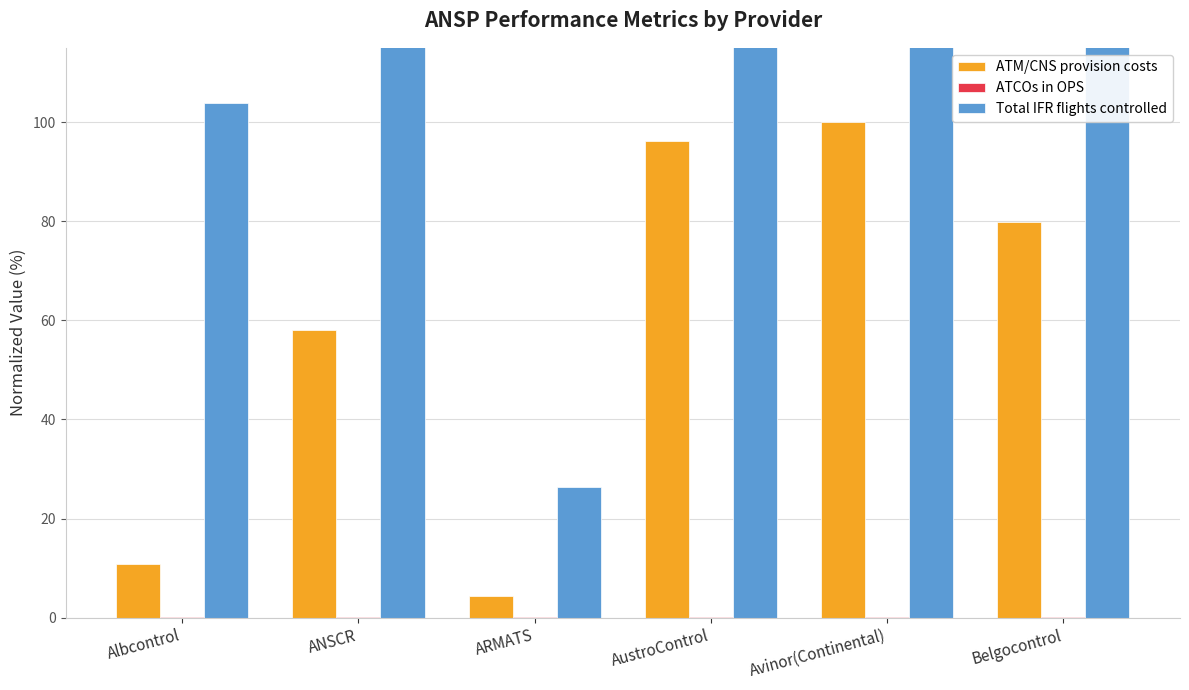

At which category is the sum across all series the highest?

AustroControl